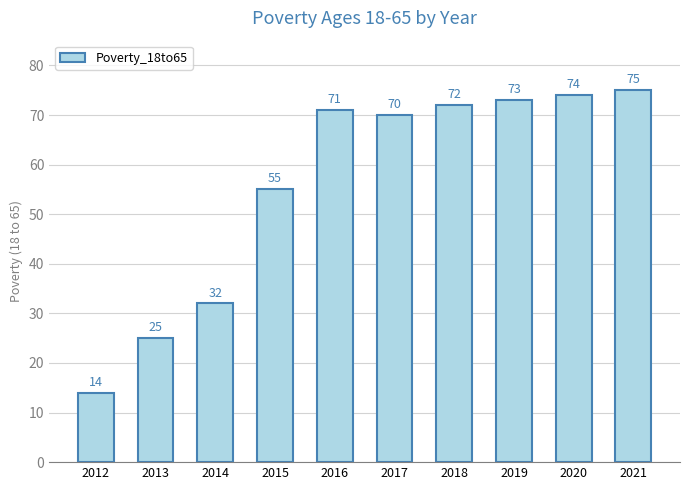

Reading left to right, transcribe all the data shown in this chart.

2012=14	2013=25	2014=32	2015=55	2016=71	2017=70	2018=72	2019=73	2020=74	2021=75